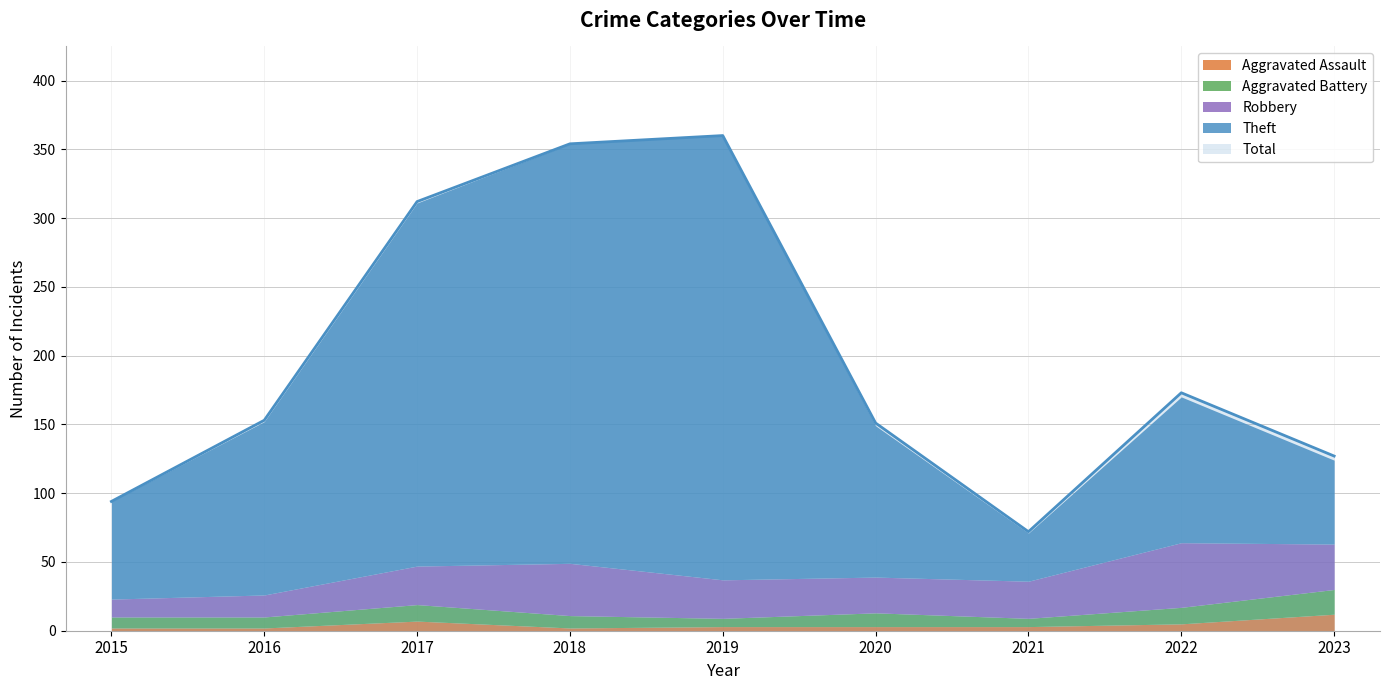

What is the difference between the Theft values at 2015 and 2018?

234